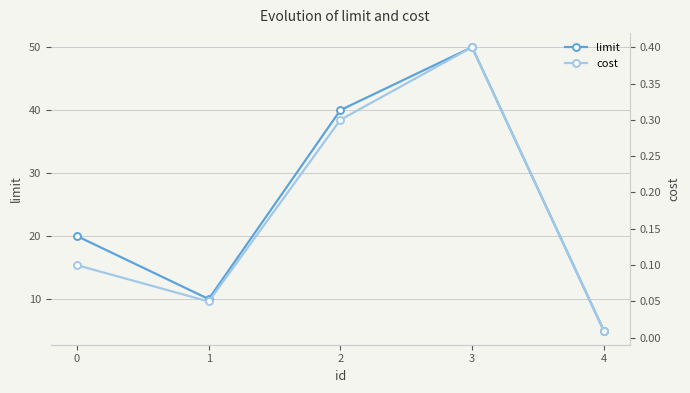

True or false: limit and cost cross at least once.

False